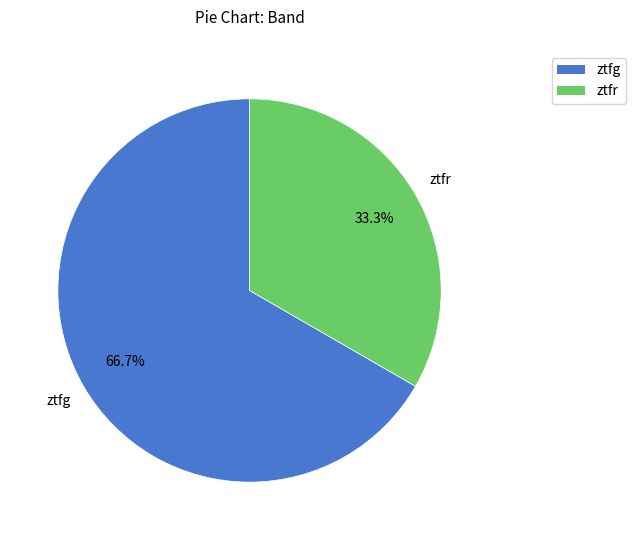

Count the number of slices in the pie.

2